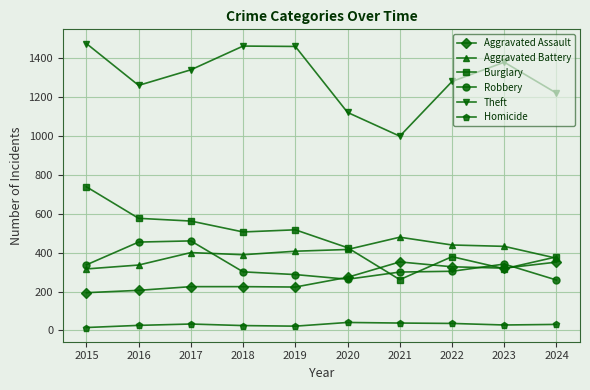

Is this an area chart (filled region under the line)?

No